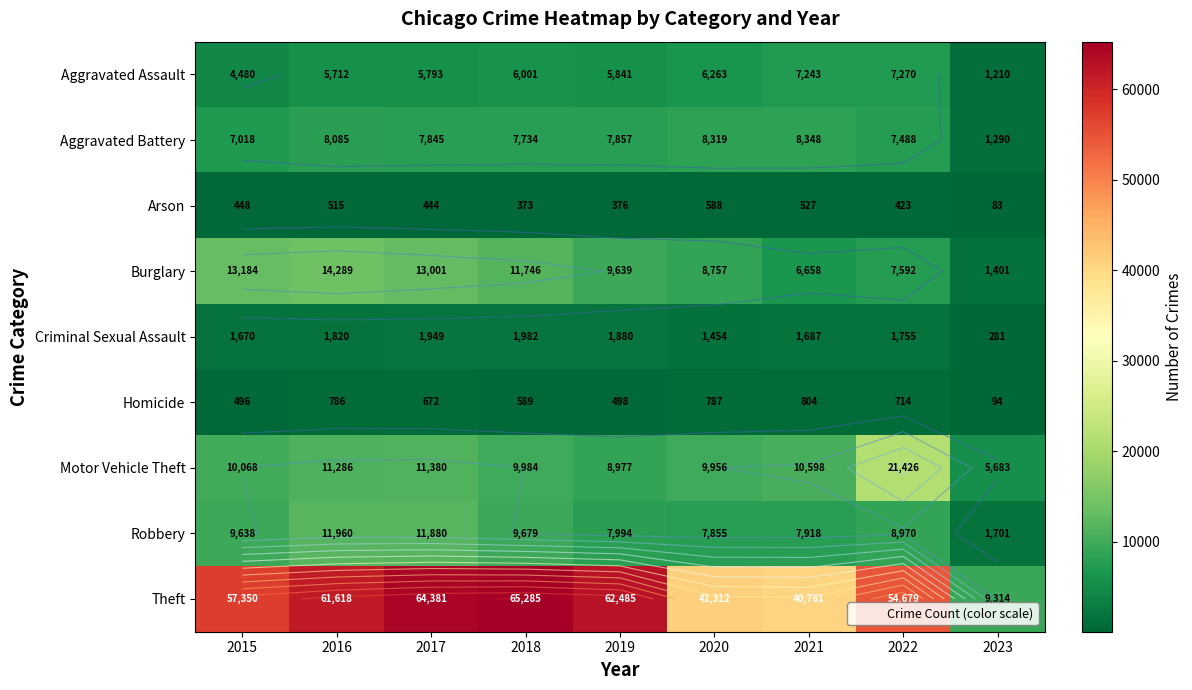

Where does the Theft series first go above 57350?

2016